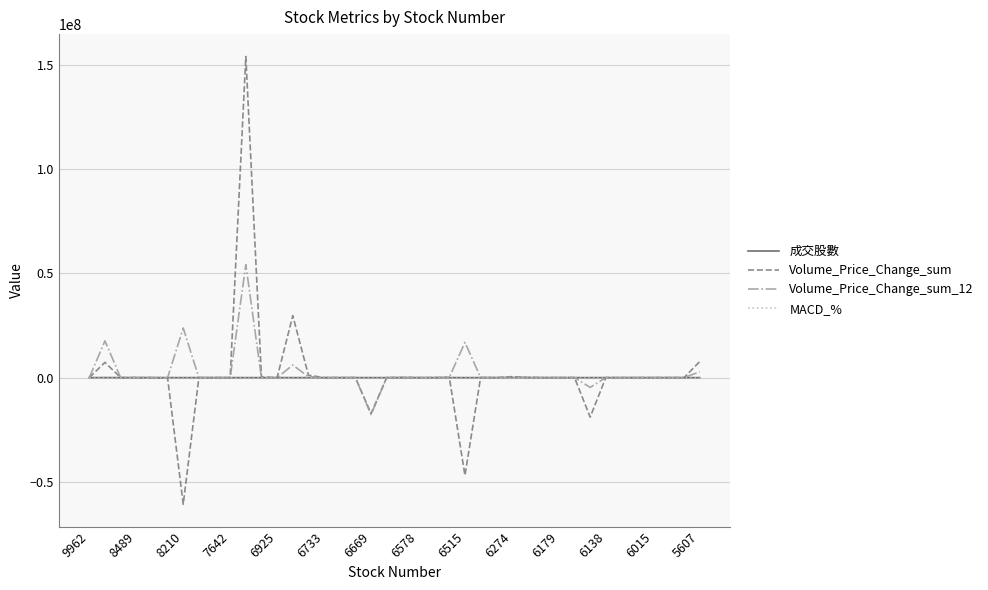

What is the greatest value displayed?

154150722.7